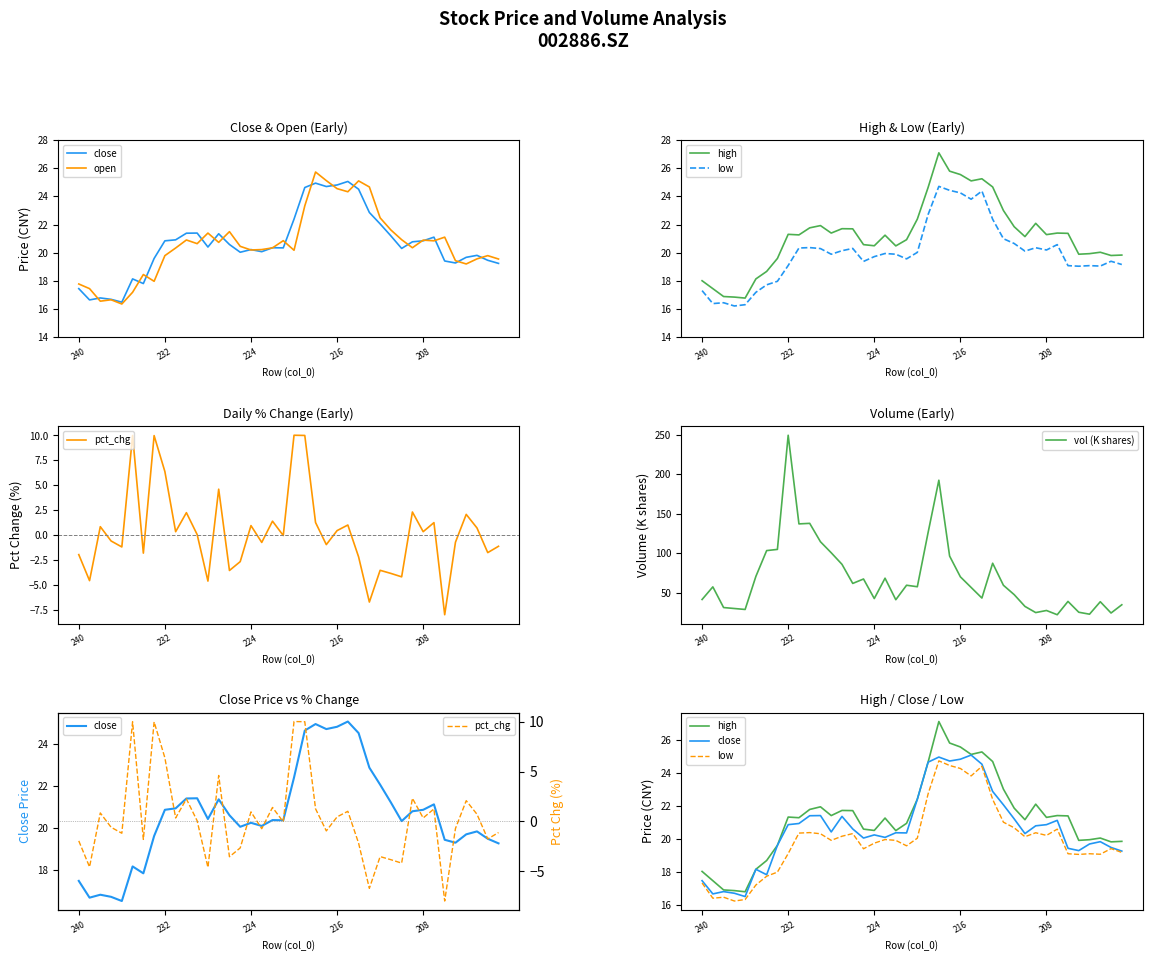

What is the minimum value for vol (K shares)?

22.1